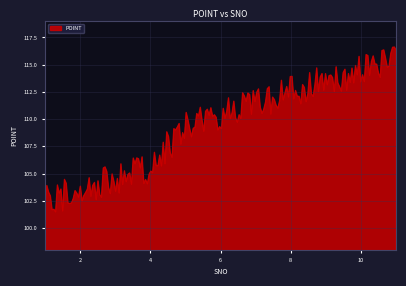

What is the greatest value displayed?

116.6